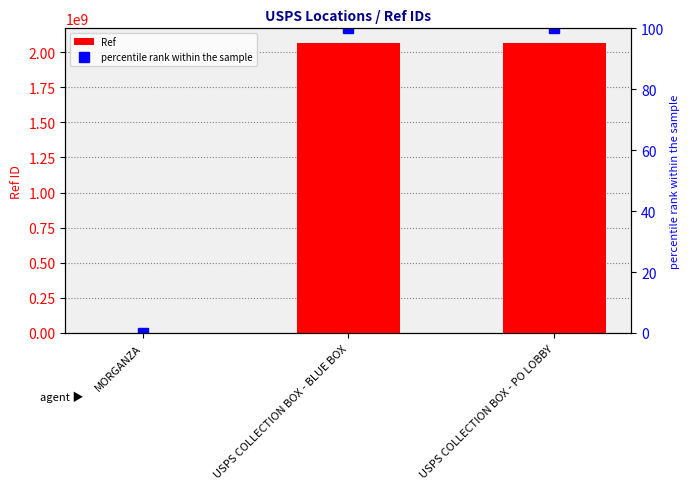

How many groups of bars are there?

3